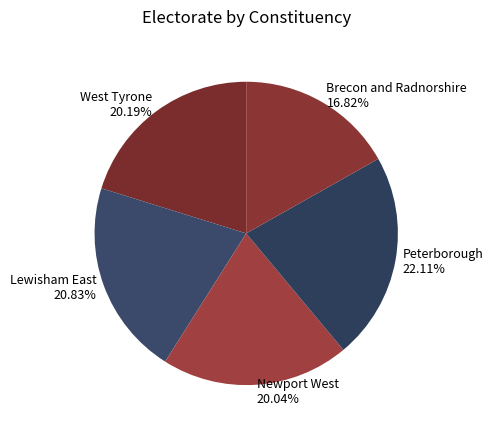

Combined, do Brecon and Radnorshire and Peterborough account for over 50%?

No